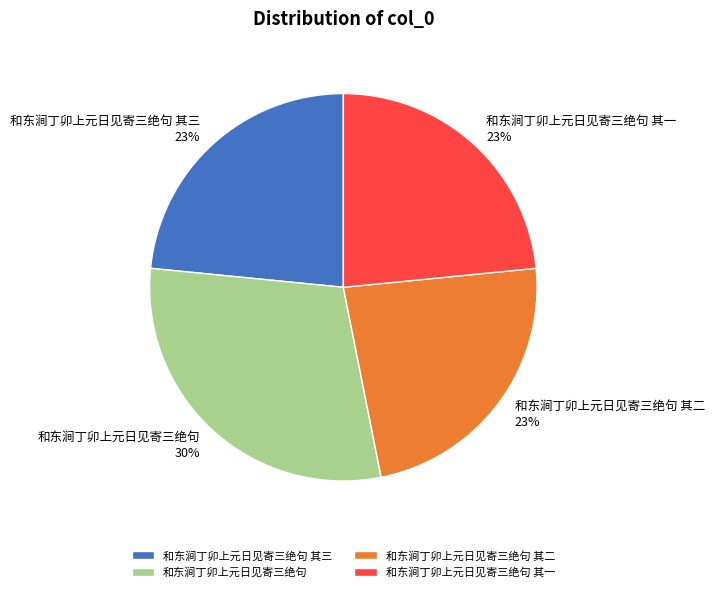

Count the number of slices in the pie.

4